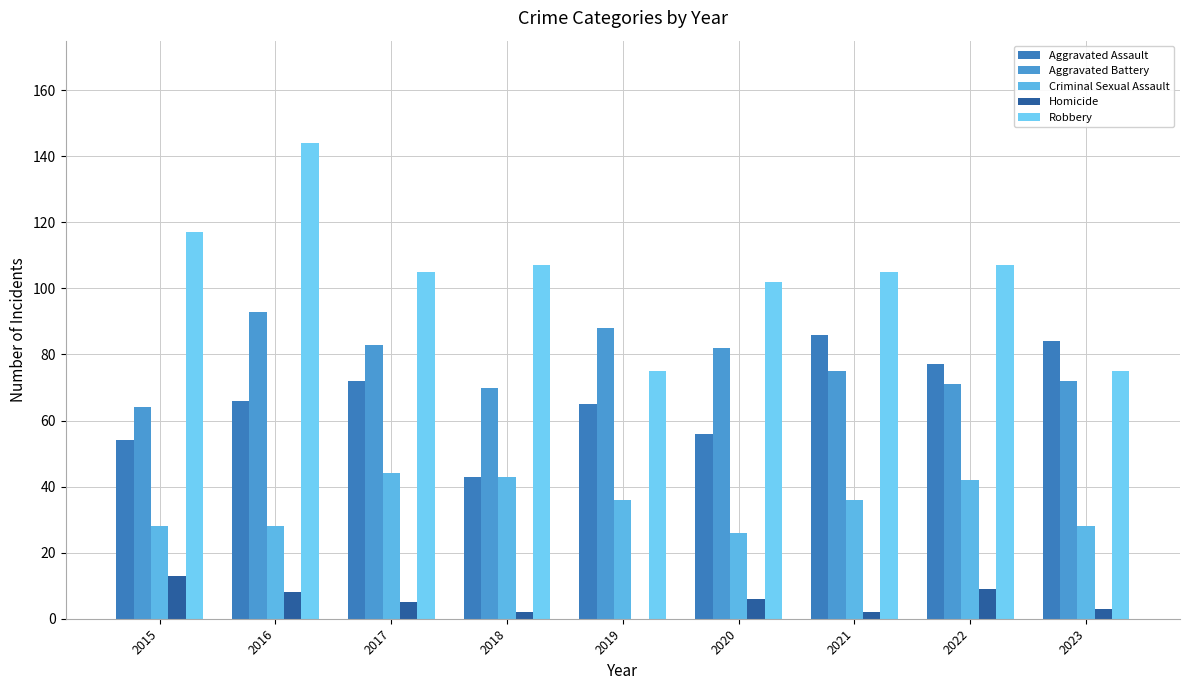

How many categories are shown in the chart?

9